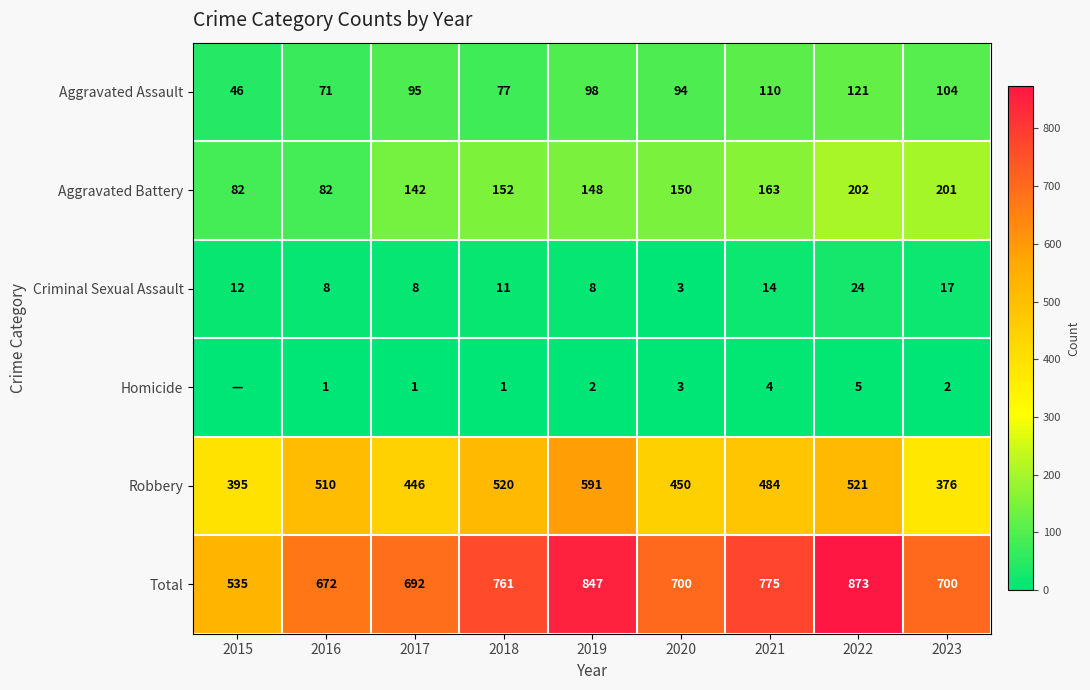

Which category has the highest value in the Aggravated Battery series?

2022